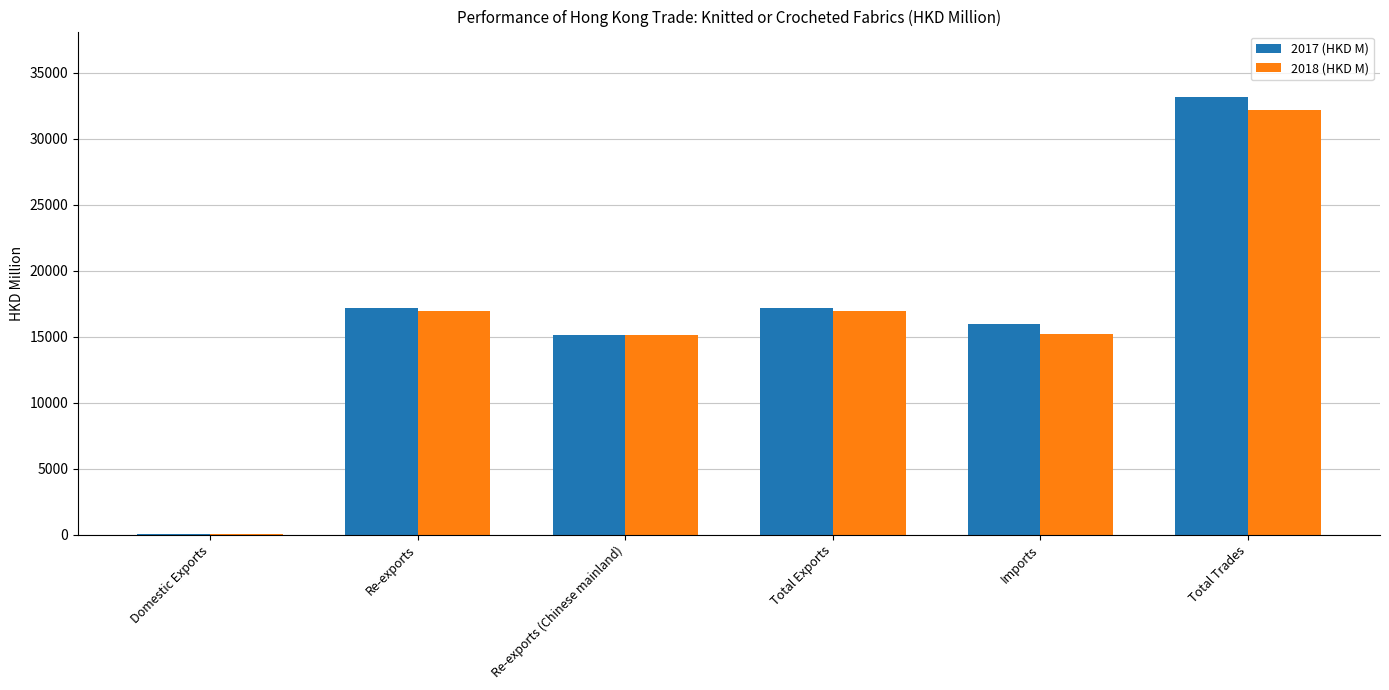

At which category is the sum across all series the highest?

Total Trades